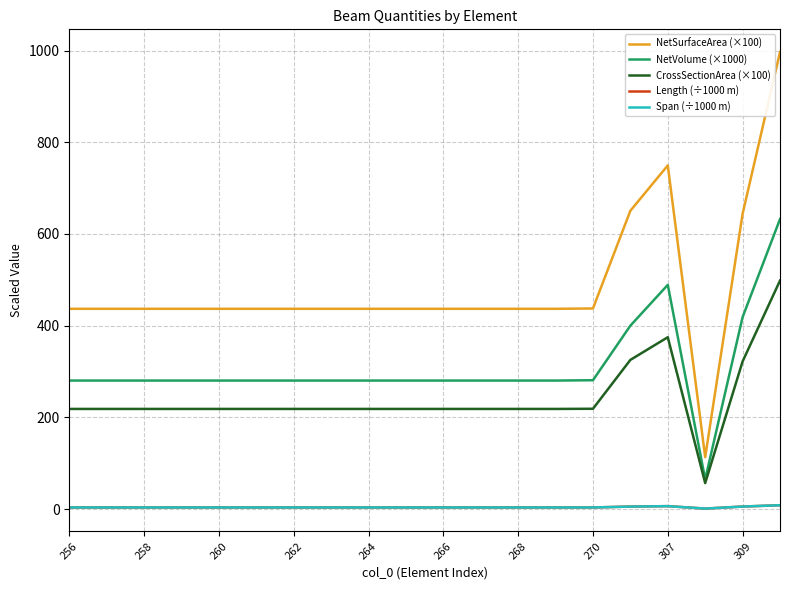

Does the chart display data point markers on the line(s)?

No